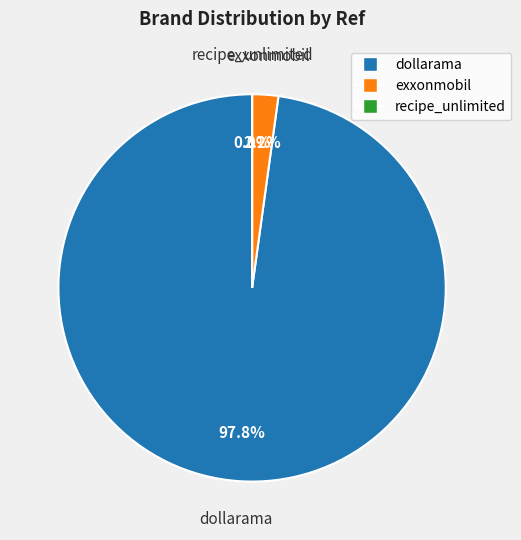

True or false: recipe_unlimited accounts for 0% of the total.

True